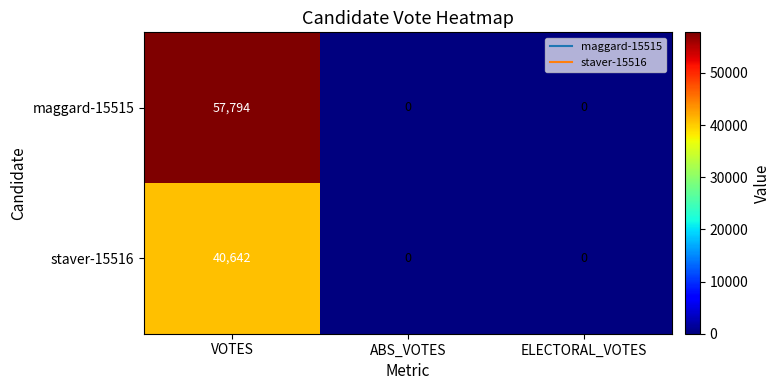

The value of staver-15516 at VOTES is 63382. True or false?

False